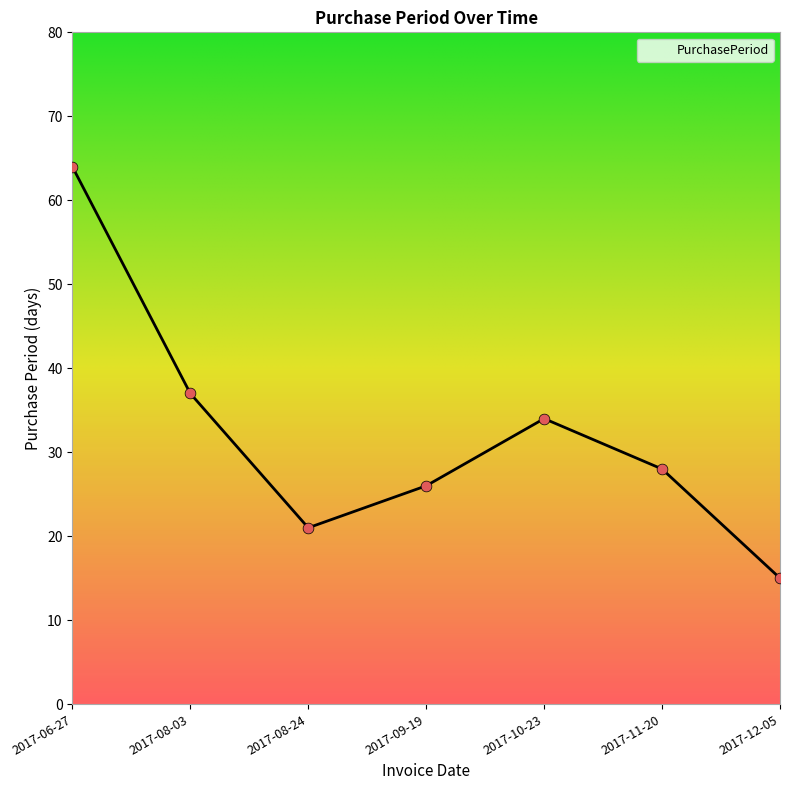

What is the change in value from 2017-10-23 to 2017-11-20?

-6